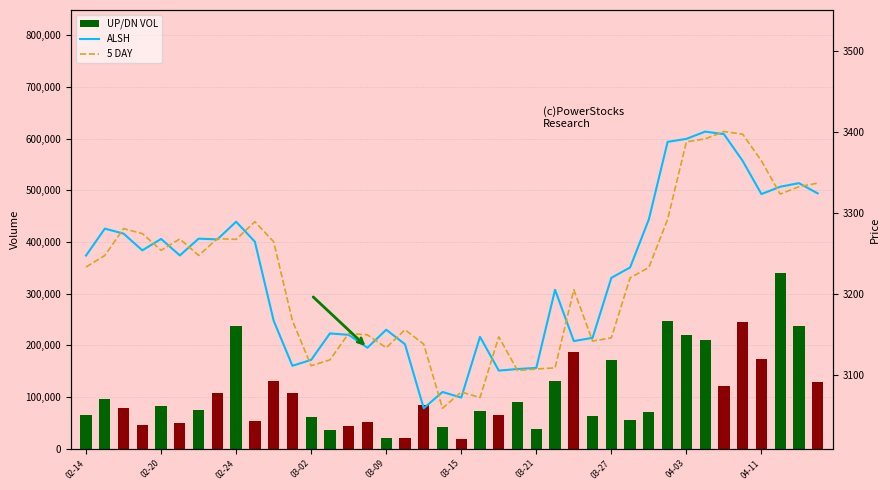

The value of 5 DAY at 26 is 4272.1. True or false?

False